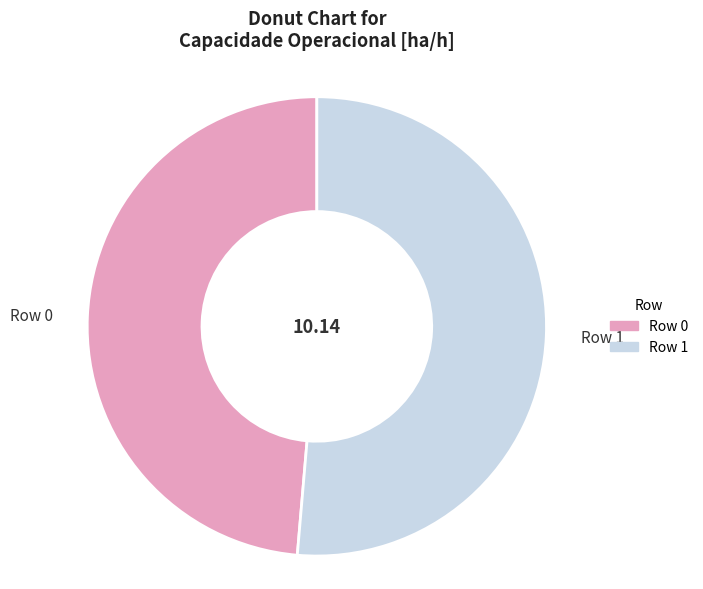

Approximately how many times larger is the value at Row 1 compared to Row 0?

1.1